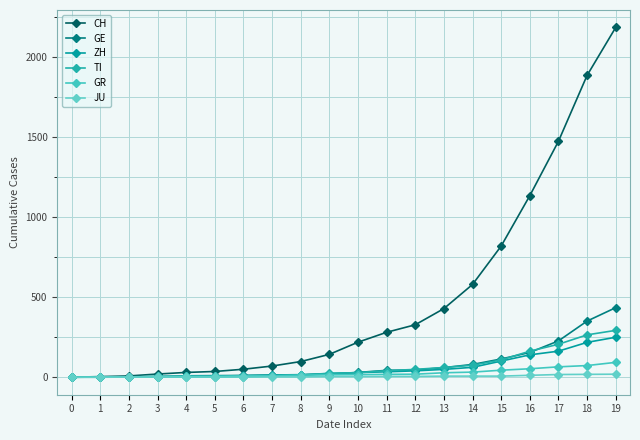

After their last crossing, which series has the higher values: ZH or TI?

TI